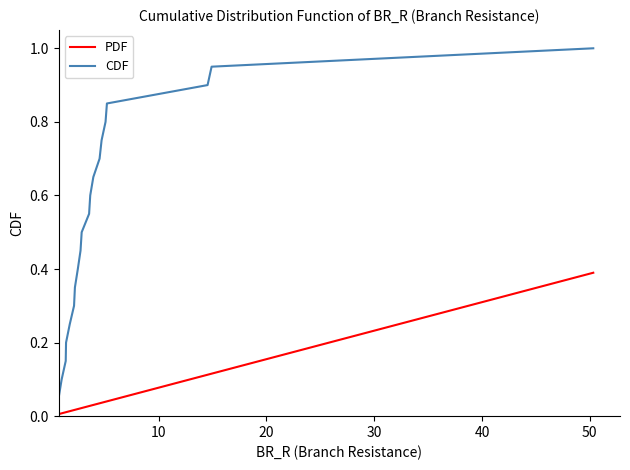

What is the greatest value displayed?

1.0